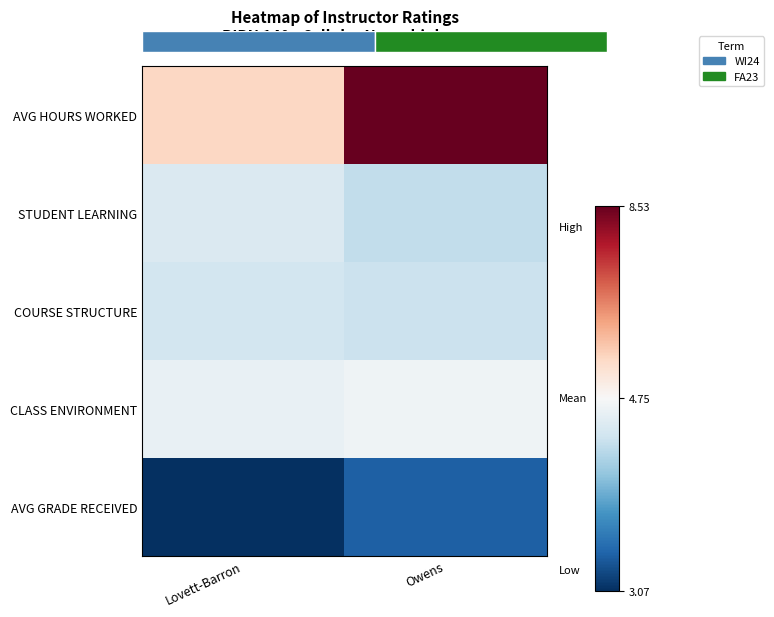

Is the value of STUDENT LEARNING at Lovett-Barron greater than the value of AVG HOURS WORKED at Lovett-Barron?

No